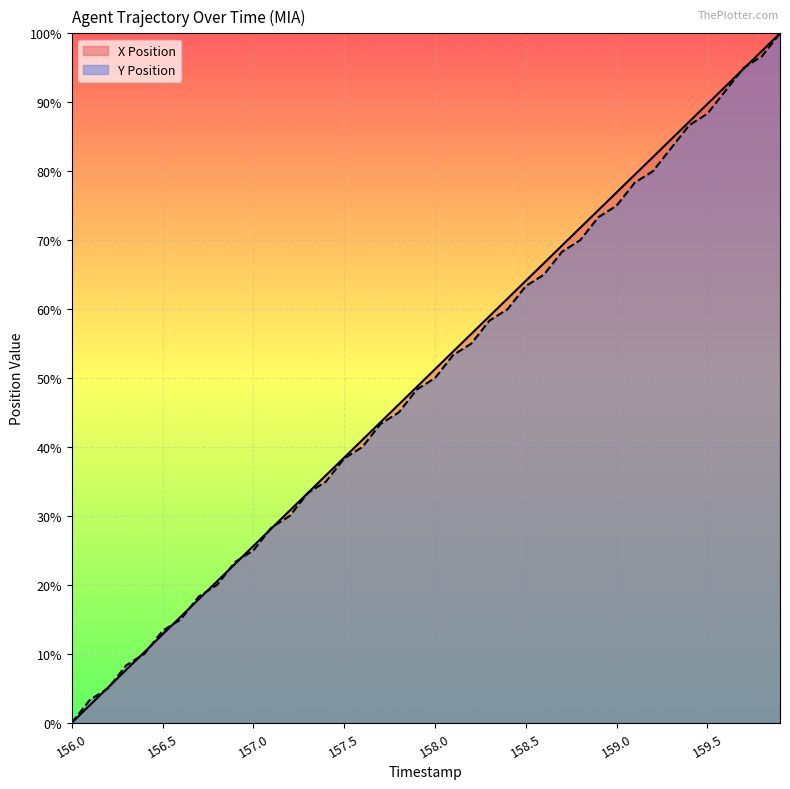

Between which two adjacent categories do X Position and Y Position first intersect?

156.1 and 156.2